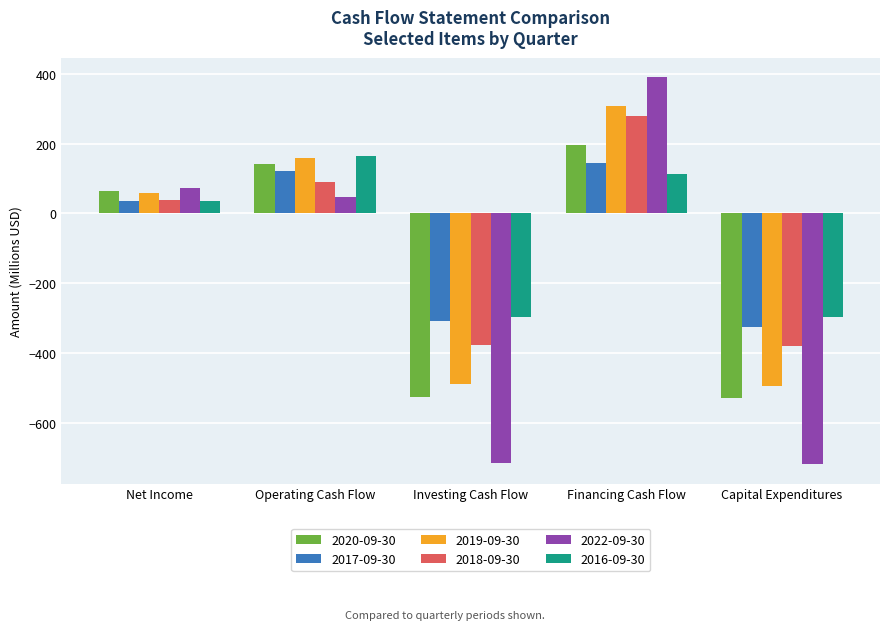

How many groups of bars are there?

5